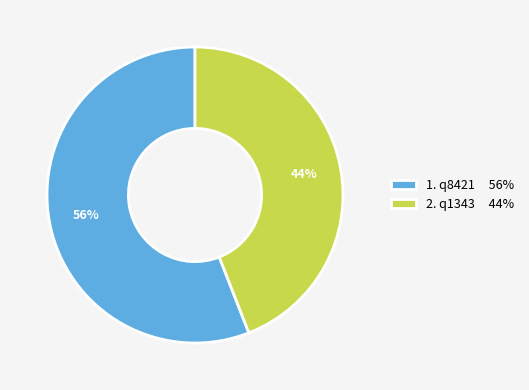

Which category accounts for the majority?

1. q8421 56%